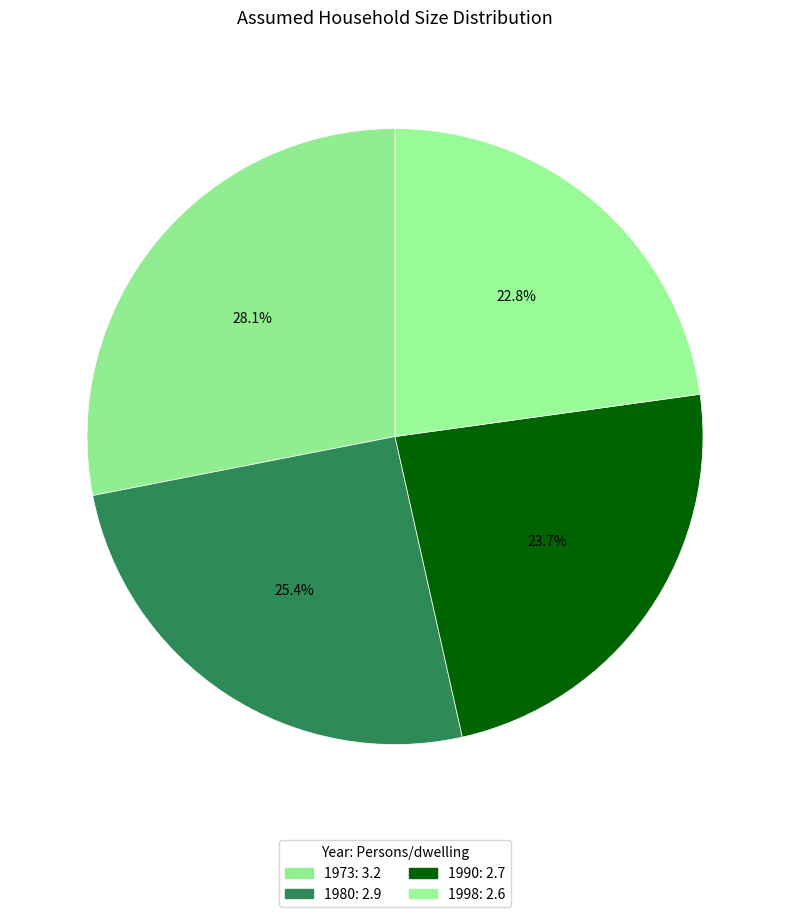

The 1980 slice represents 34% of the pie. True or false?

False